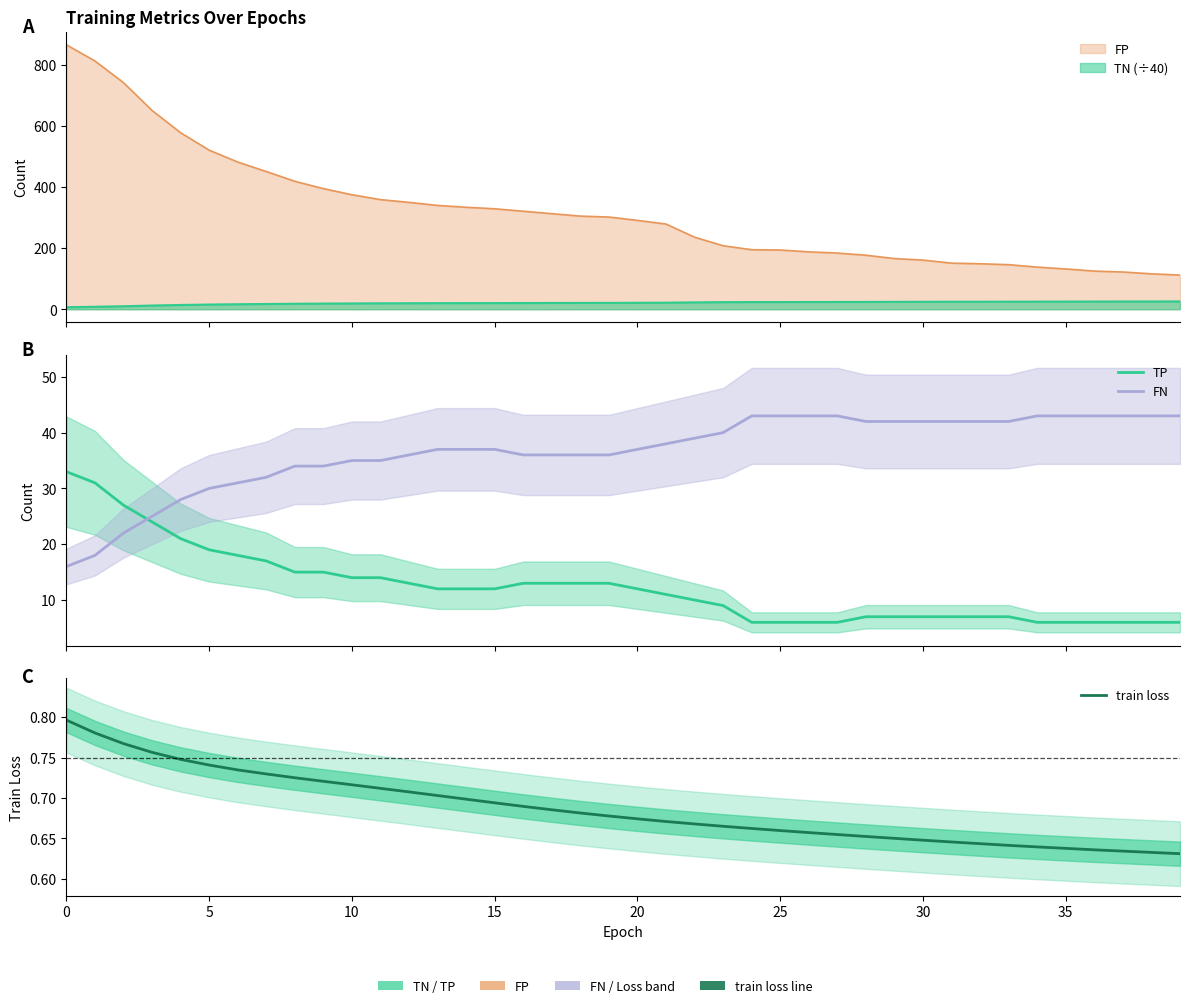

Does the chart have visible grid lines?

No